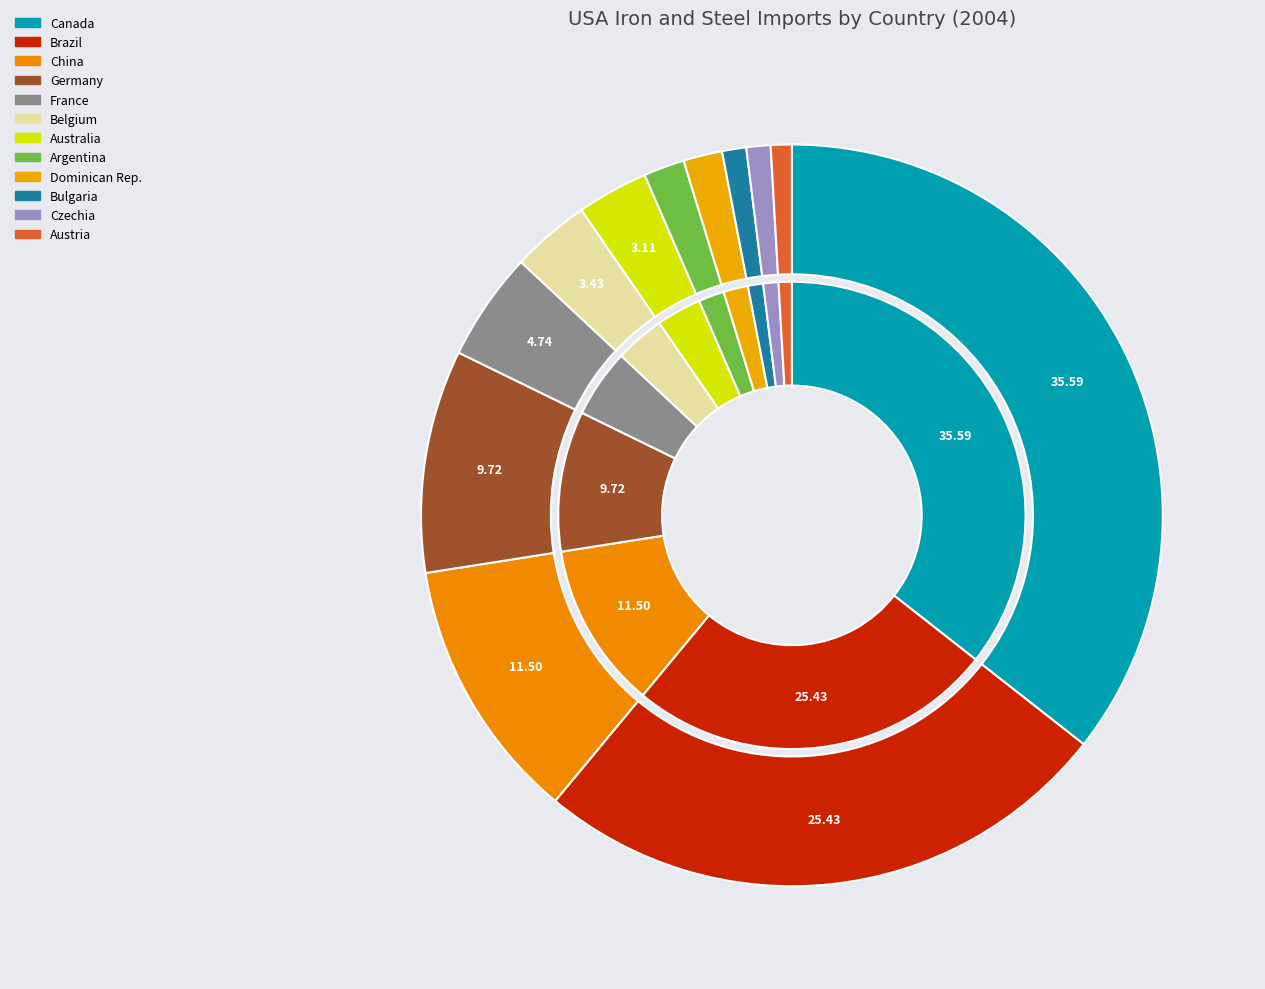

Is Australia the majority of the pie?

No